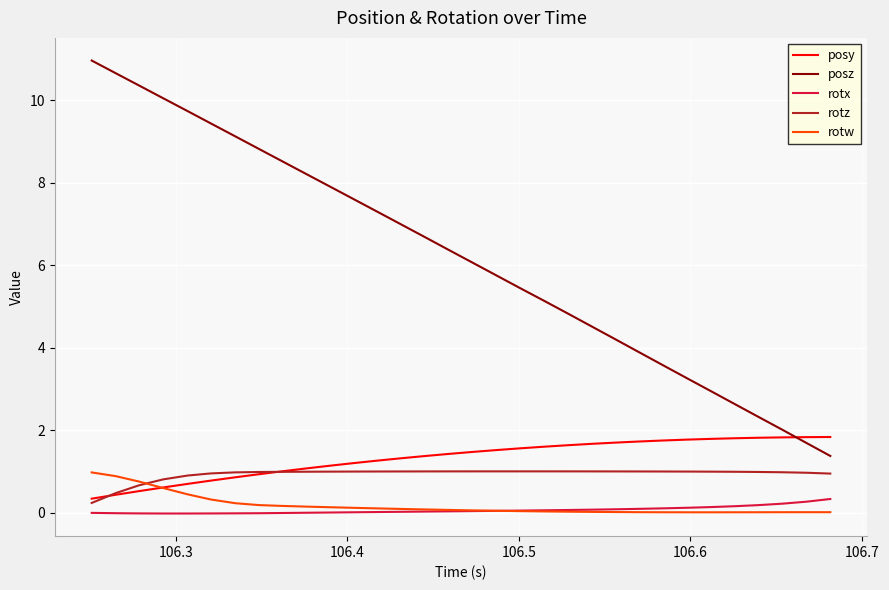

True or false: posy and posz intersect in this chart.

True